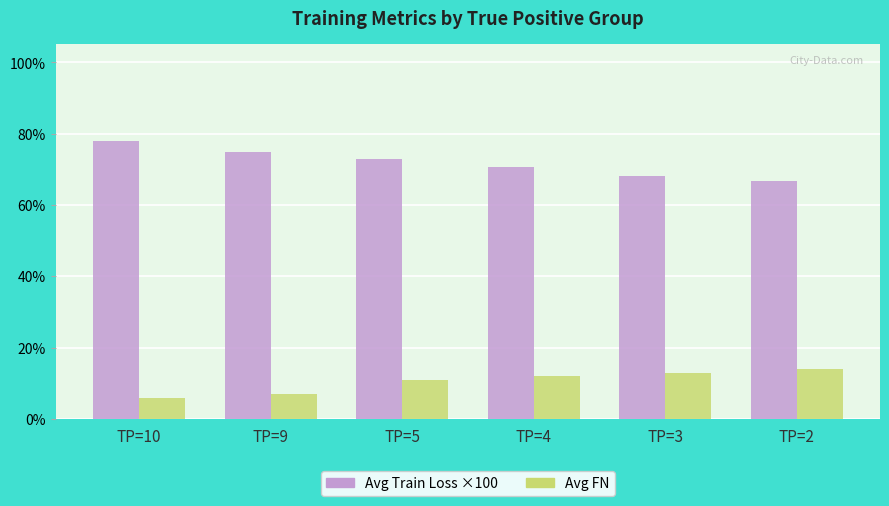

At TP=9, list the series in order from smallest to largest.

Avg FN, Avg Train Loss ×100